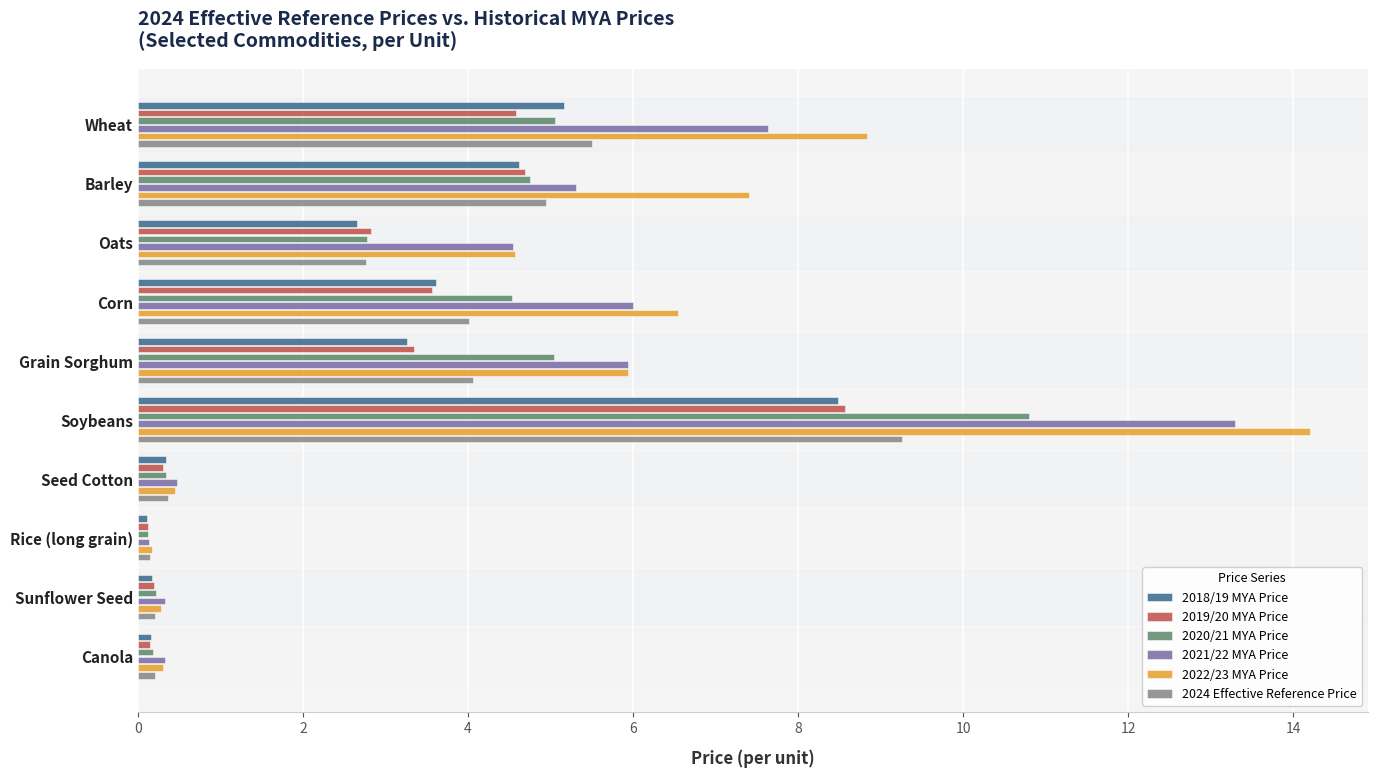

What is the total value across all series at Oats?

20.1